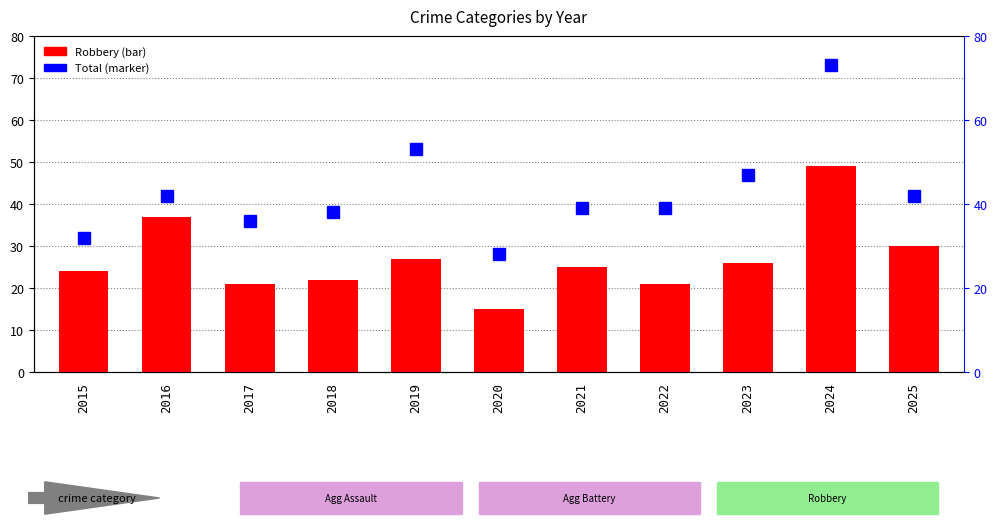

Rank the series by their maximum value, from lowest to highest.

Robbery, Total